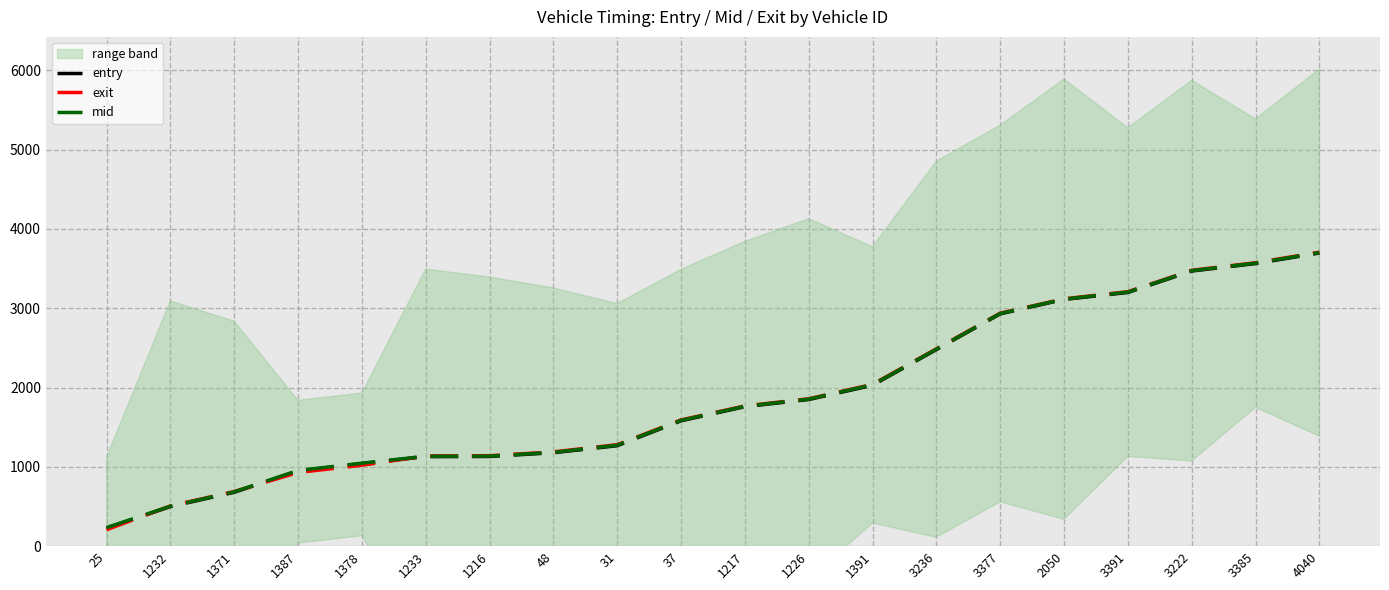

How many times do exit and mid cross each other?

3